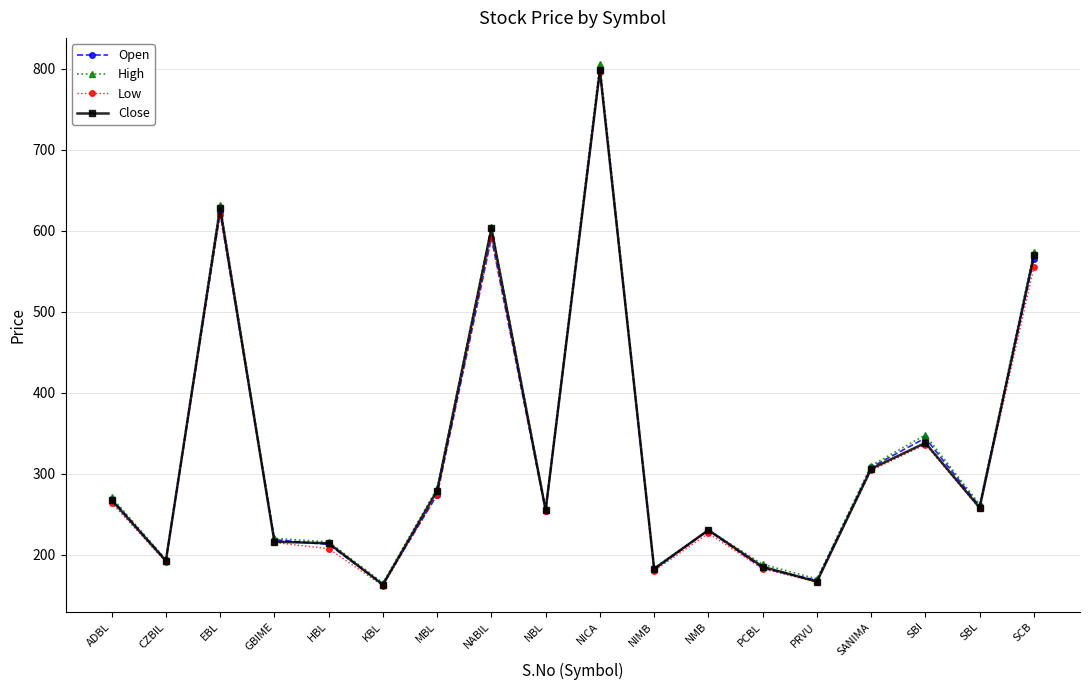

What is the spread (max minus min) of values at ADBL?

7.0